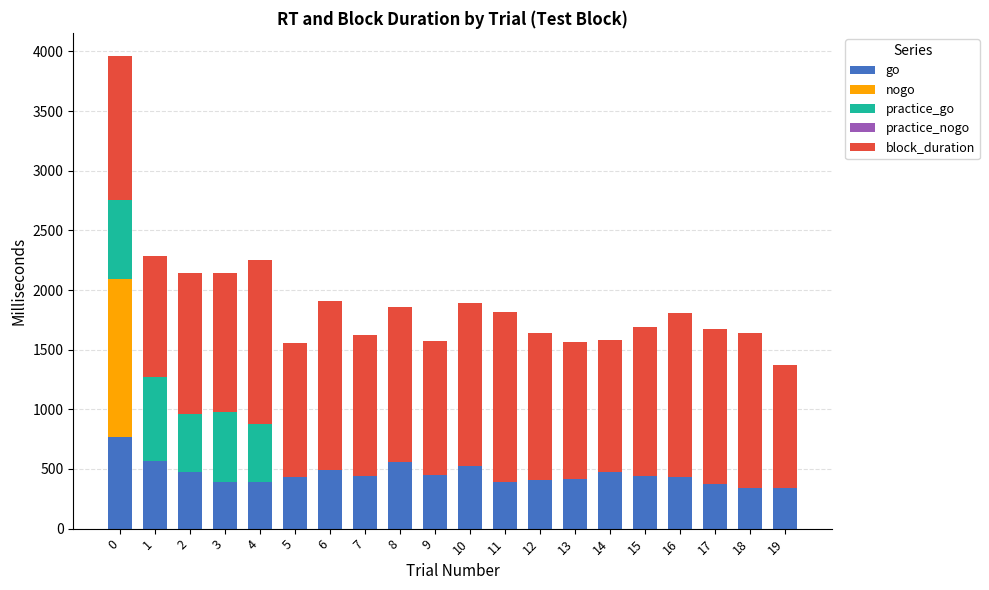

Count the number of categories in the chart.

20